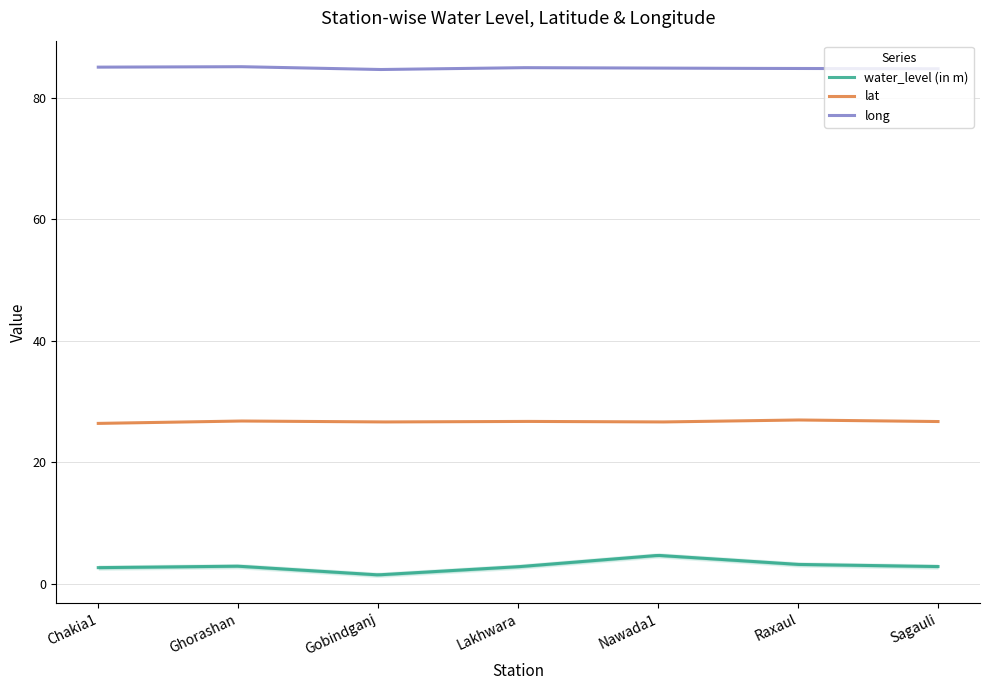

Is it true that water_level (in m) equals 1.9 at Lakhwara?

False